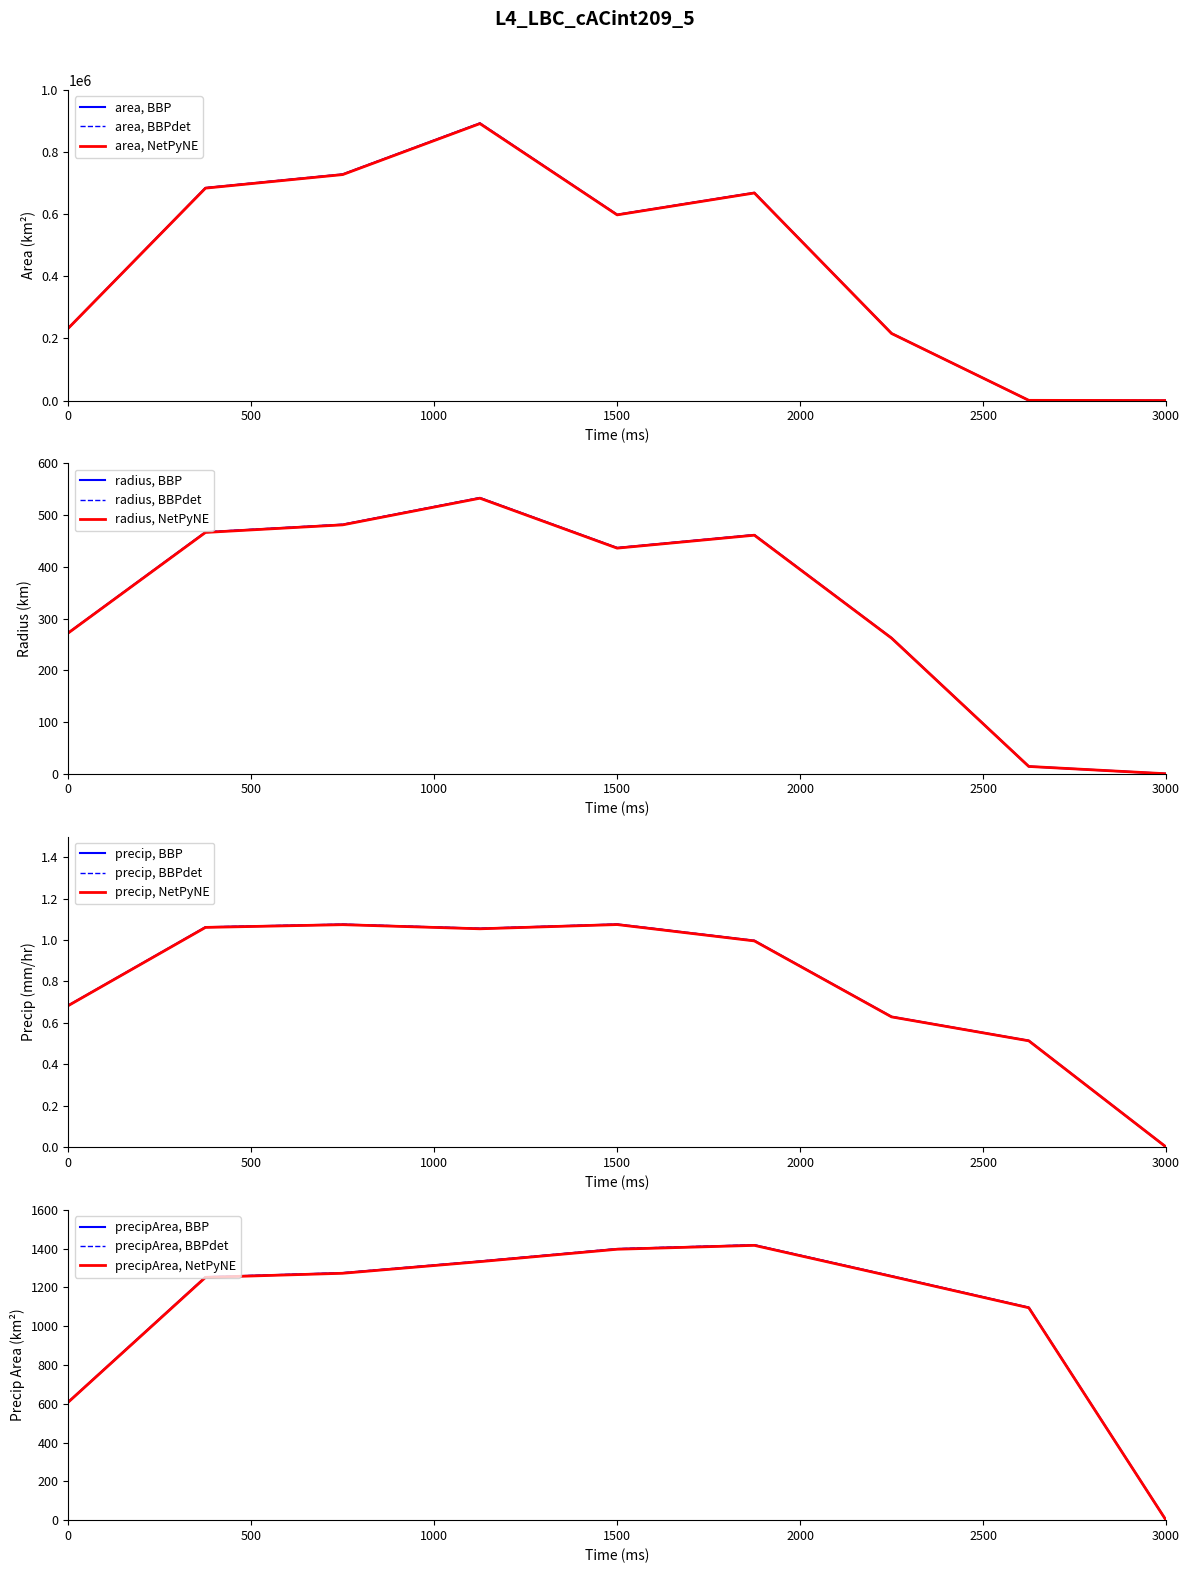

Is this an area chart (filled region under the line)?

No